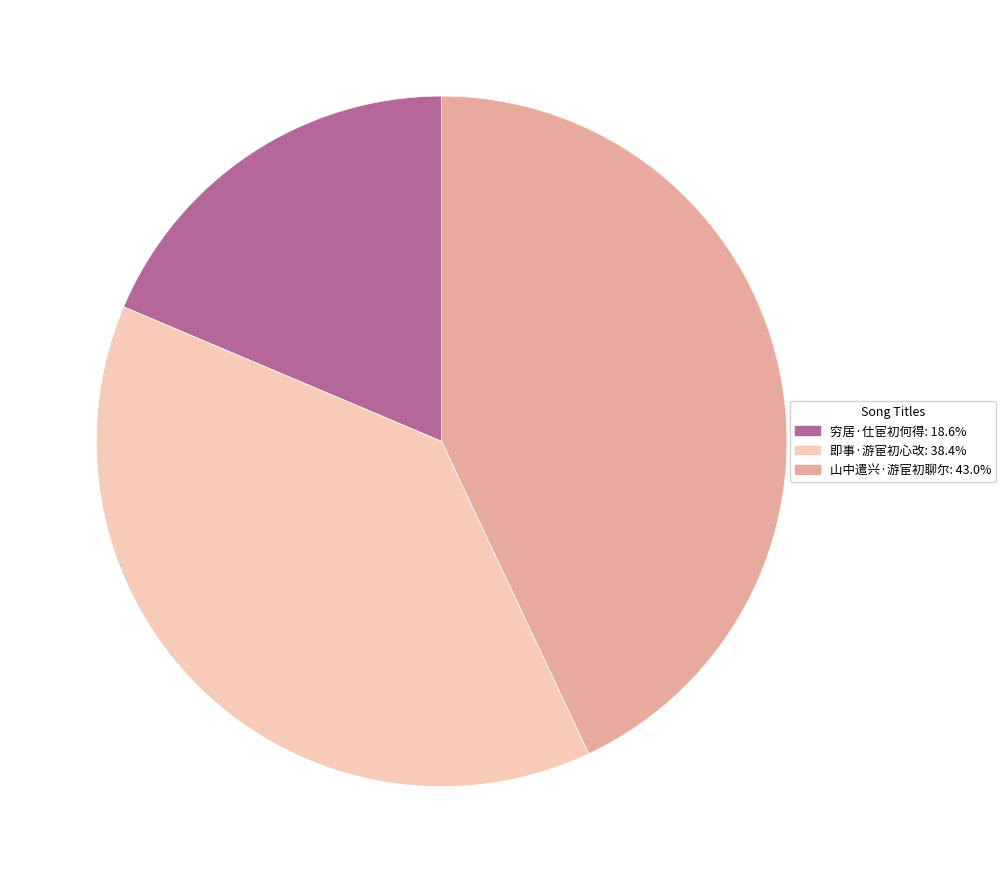

Is the sum of 山中遣兴·游宦初聊尔 and 即事·游宦初心改 greater than half?

Yes